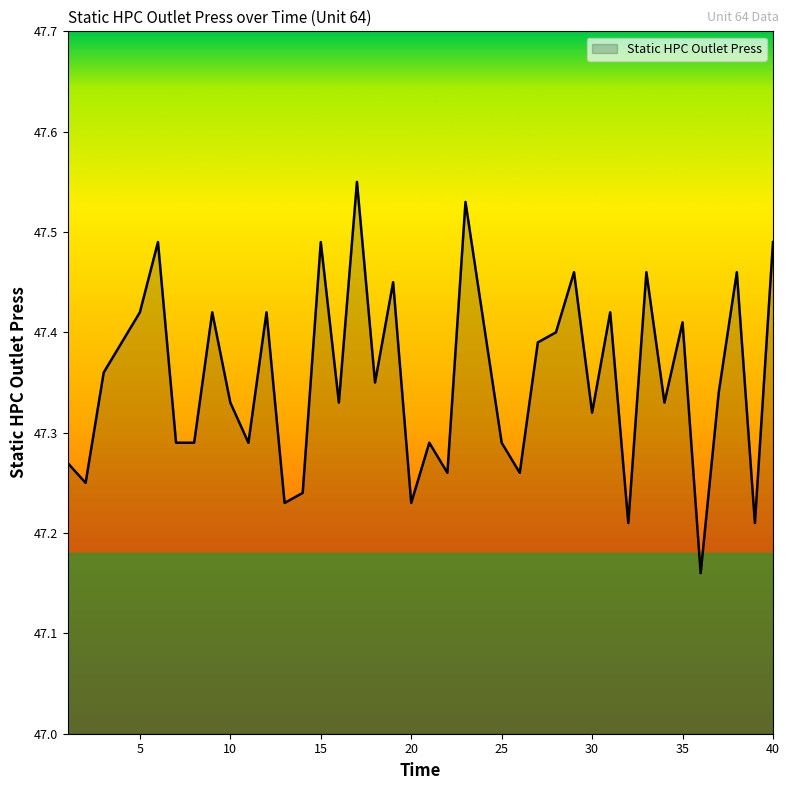

Does the chart display data point markers on the line(s)?

No